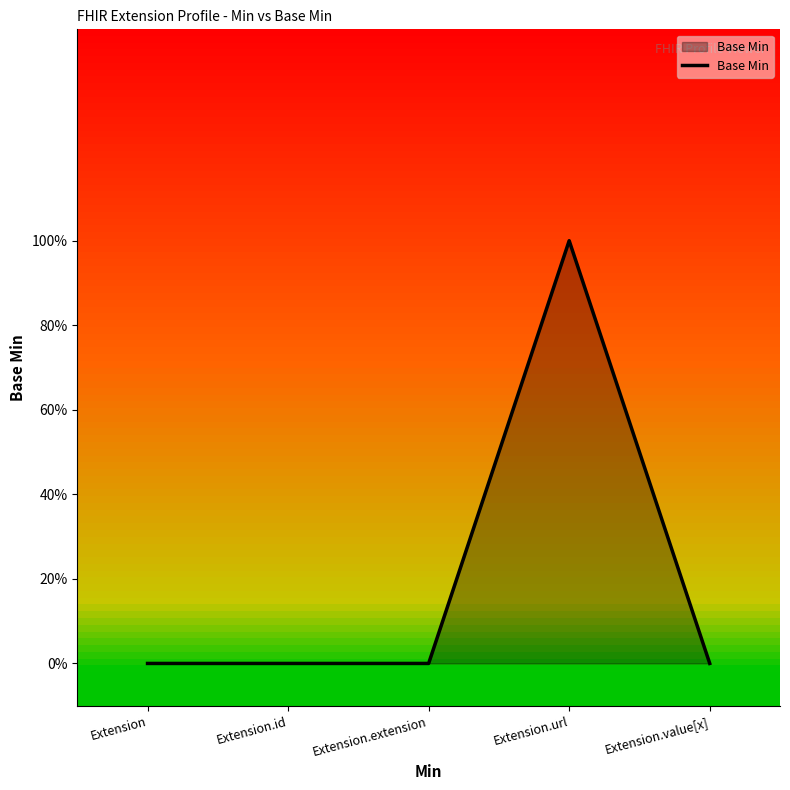

Does the chart display data point markers on the line(s)?

No